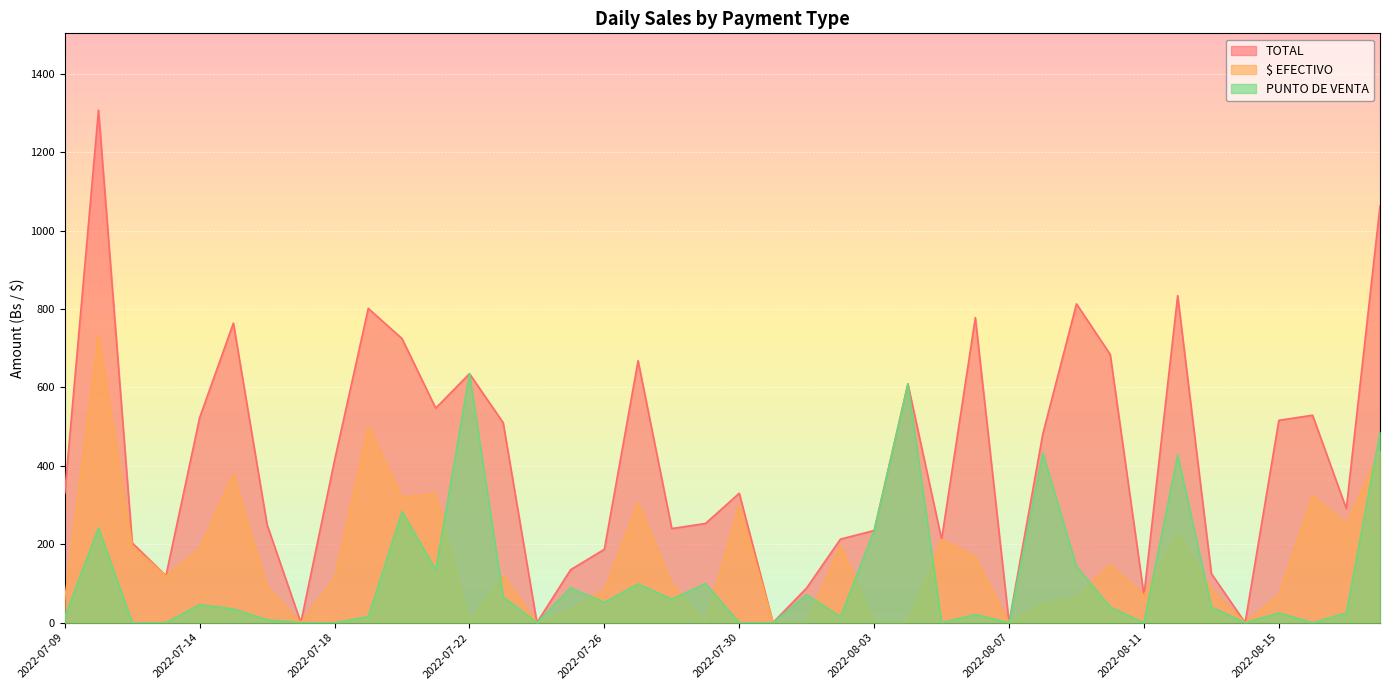

How many interior local peaks does the TOTAL series have?

11